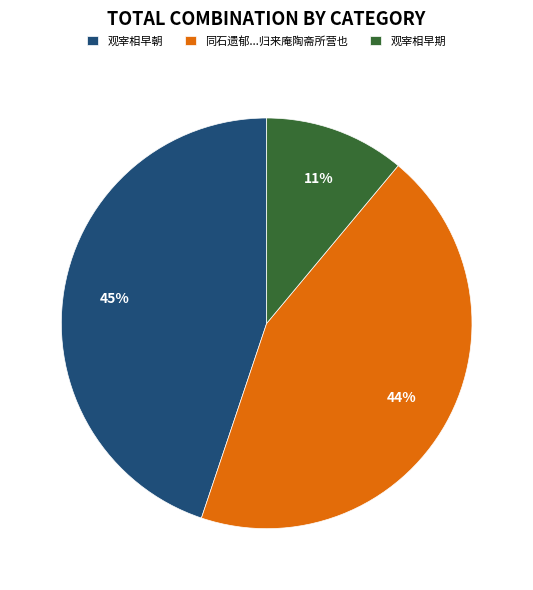

Which slice is the smallest?

观宰相早期